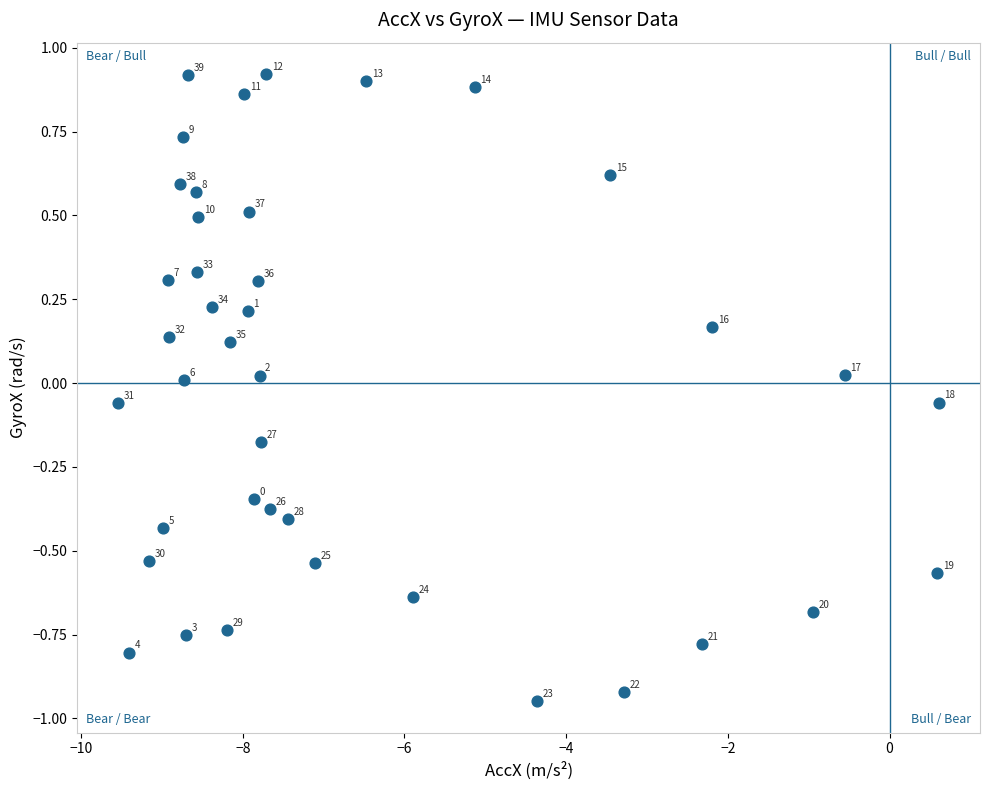

What is the range of Y values (max minus min)?

1.9